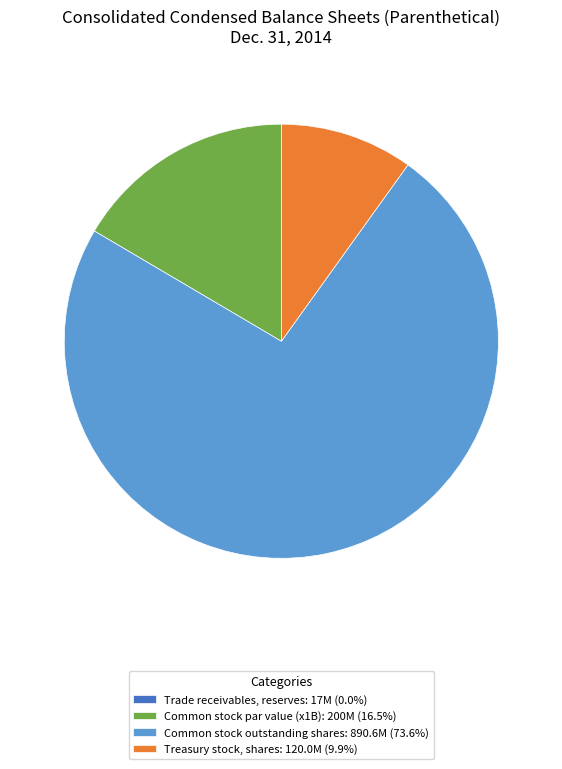

Does any single category account for the majority?

Yes